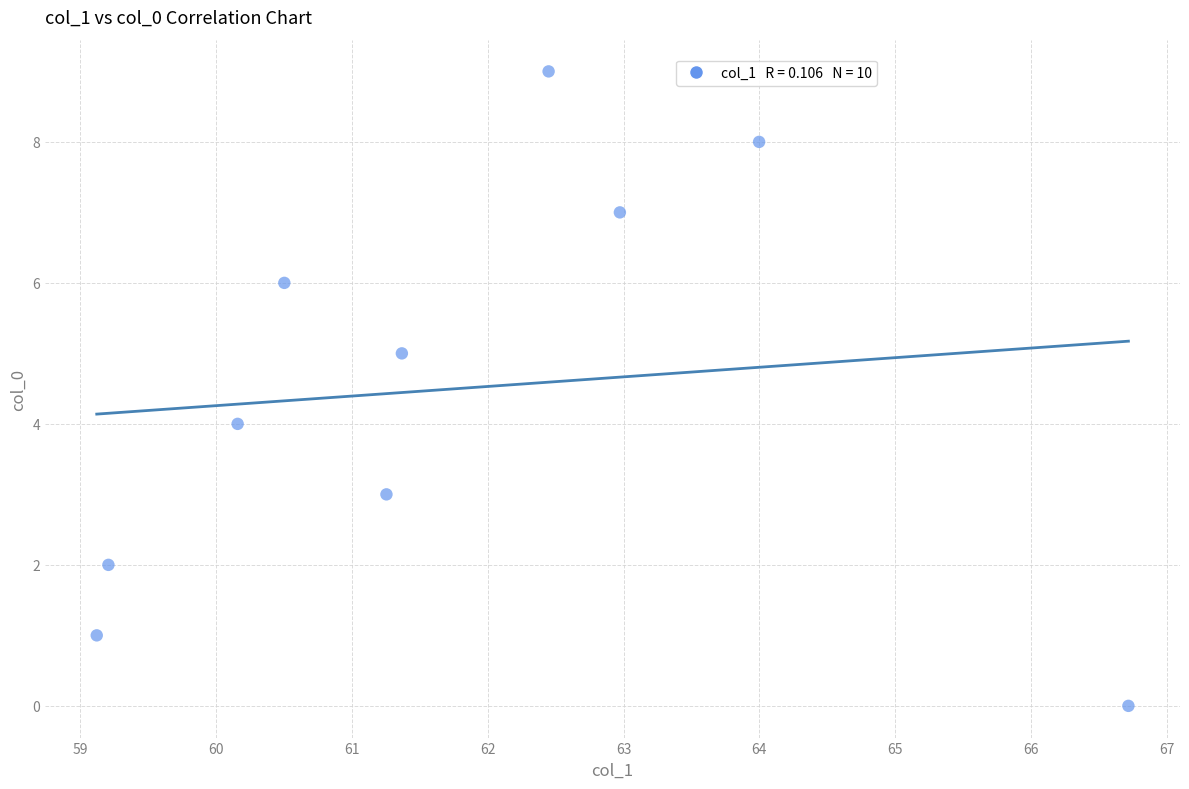

What is the range of Y values (max minus min)?

9